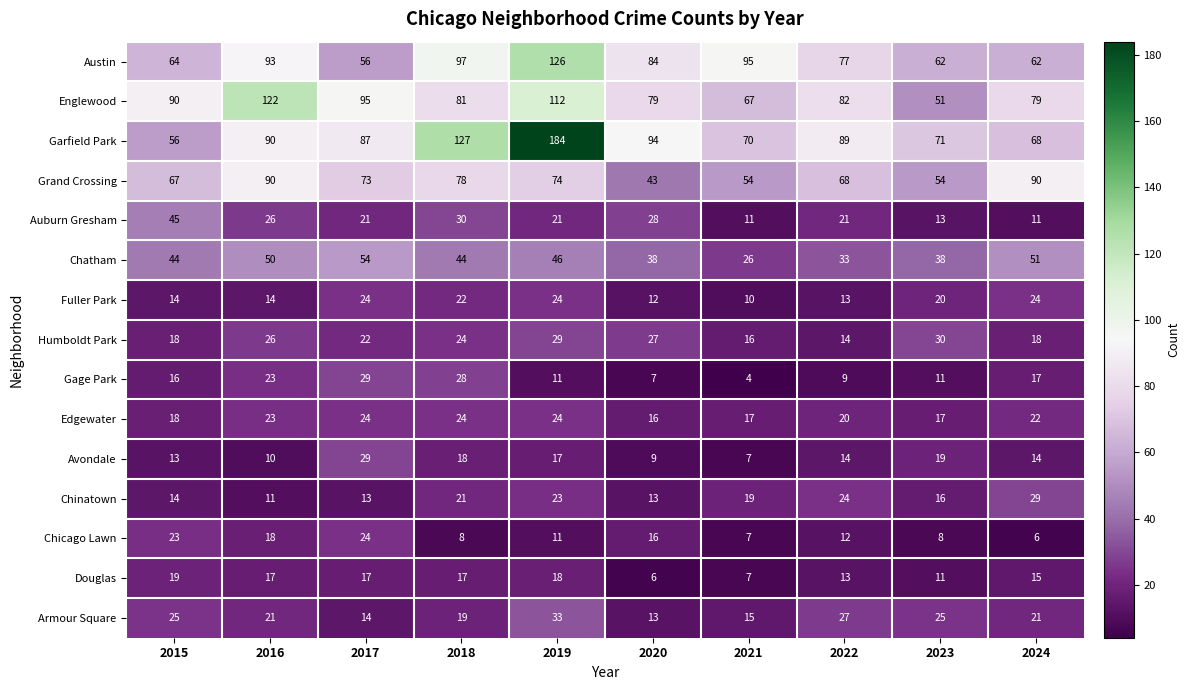

Which series has the largest total across all categories?

Garfield Park